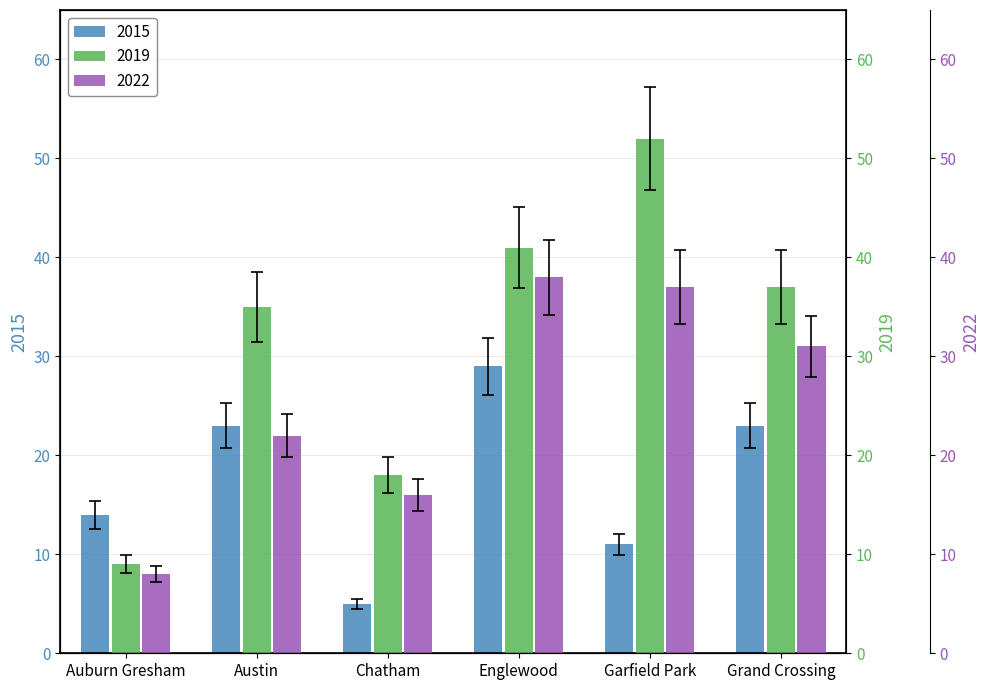

At which label is 2015 closest to 18?

Auburn Gresham